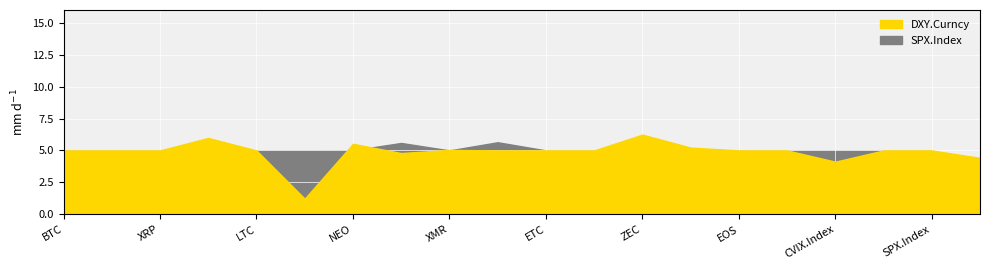

Does the chart display data point markers on the line(s)?

No